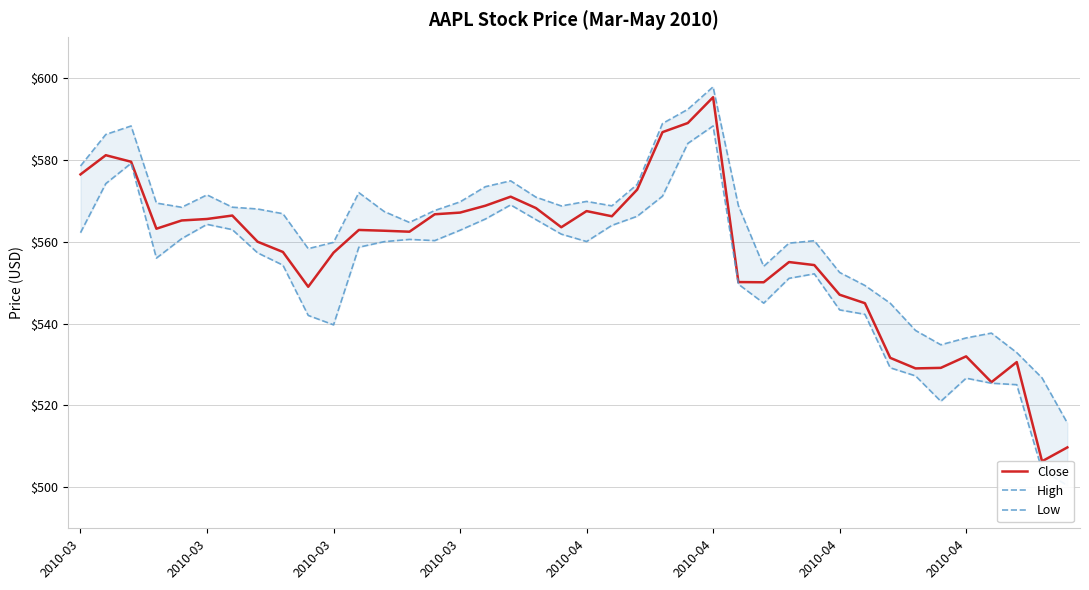

The Low series shows 875.6 at 9. True or false?

False